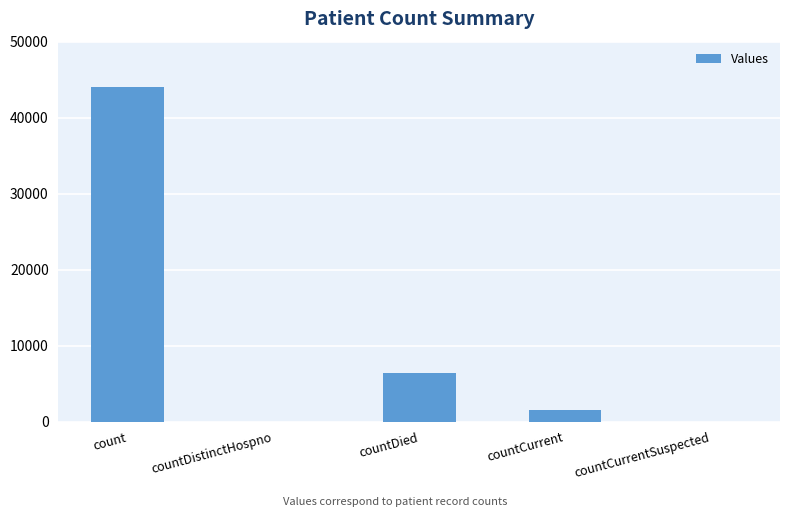

At which label does the data first exceed 1496?

count